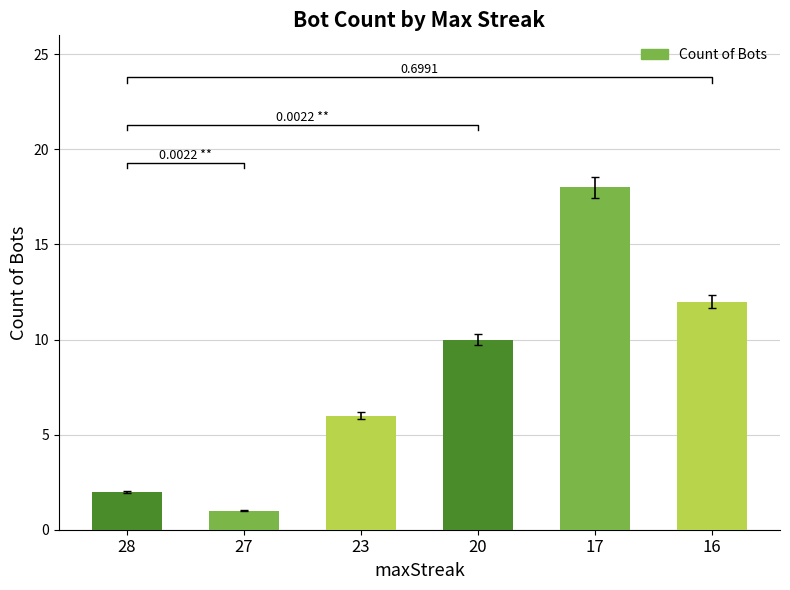

How many data points are less than 10?

3